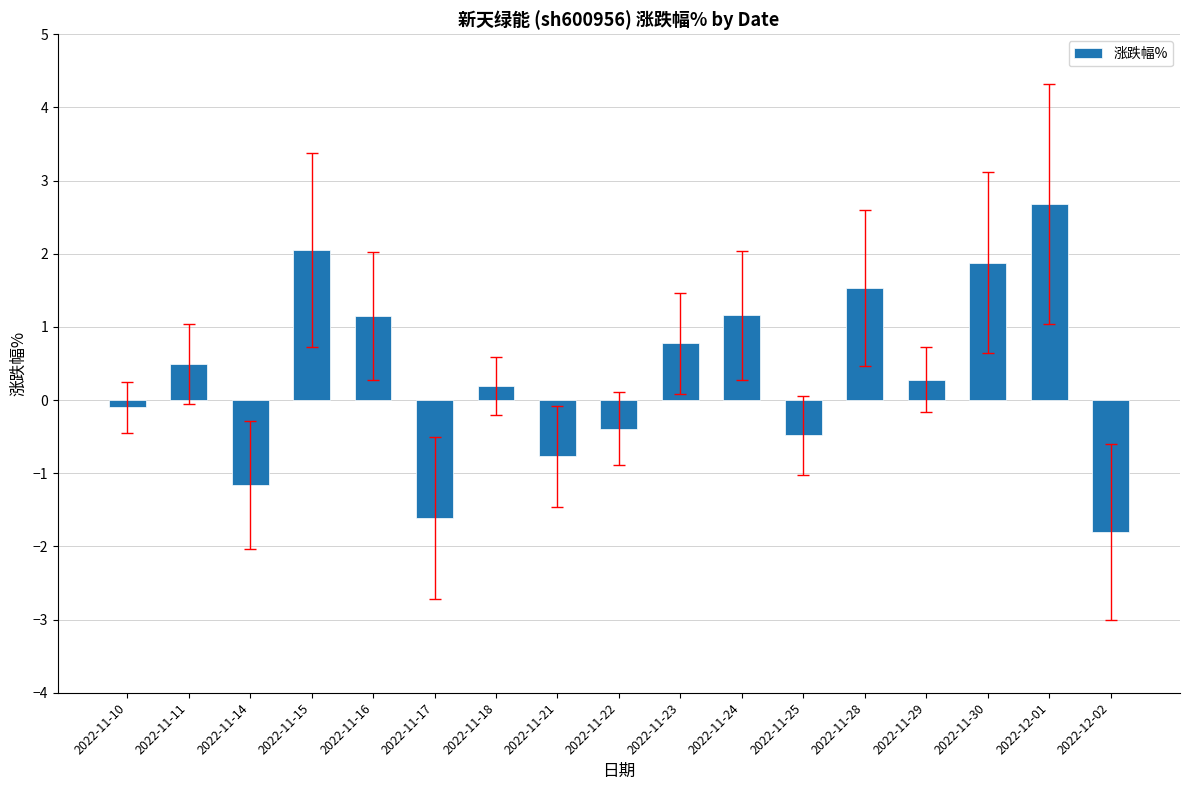

What is the greatest value displayed?

2.7